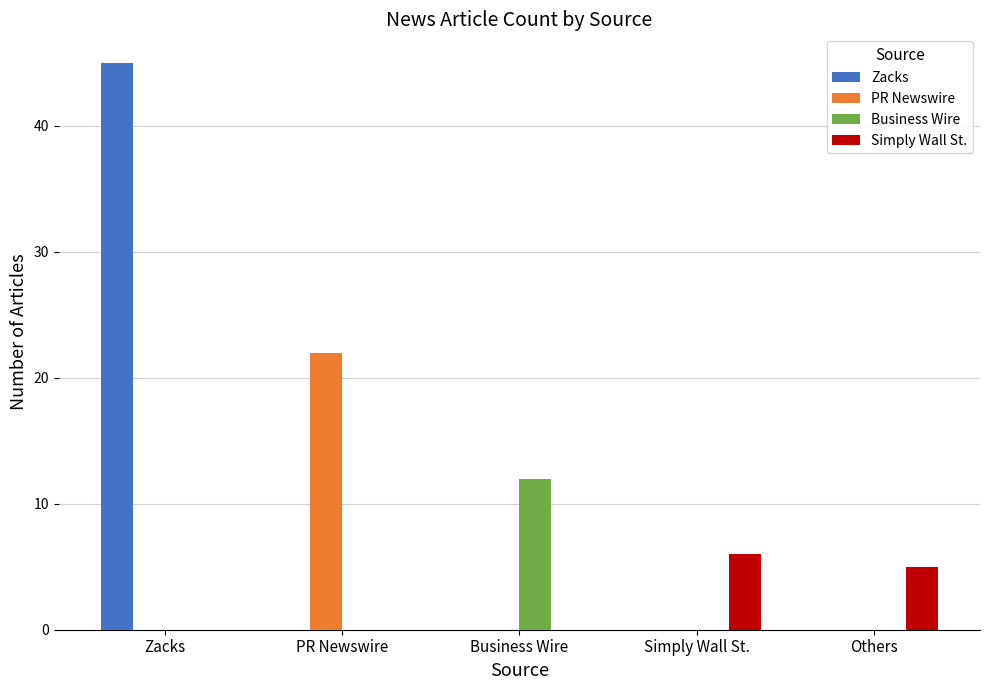

What is the sum of all Business Wire values?

12